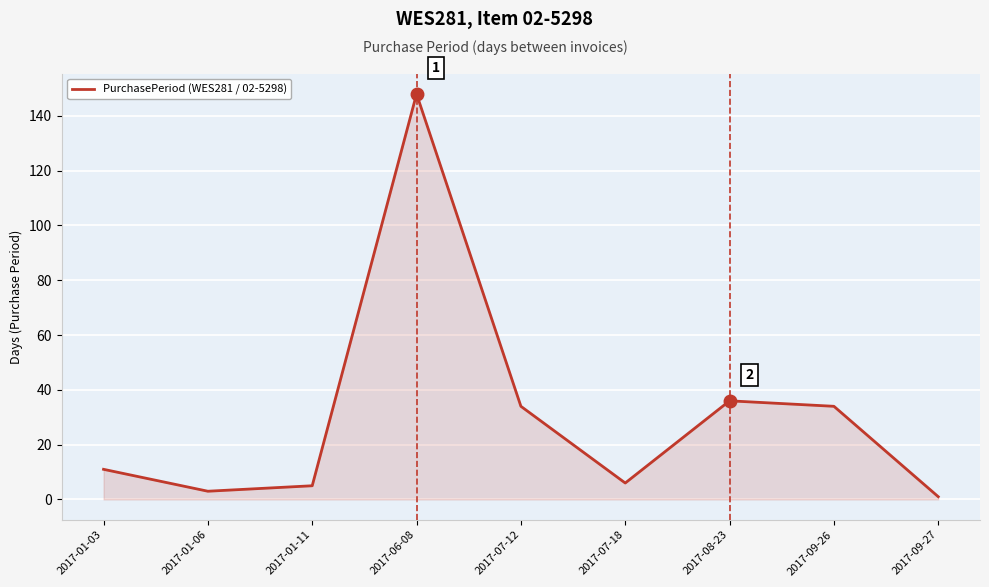

Reading left to right, what are all the values shown in this chart?

11	3	5	148	34	6	36	34	1